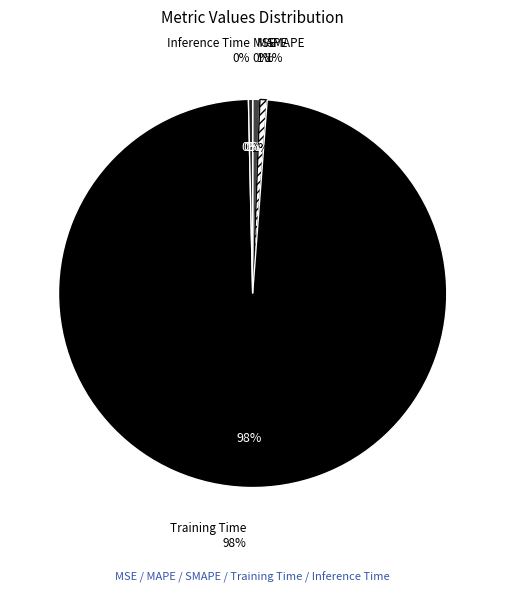

What is the largest slice in the pie chart?

Training Time